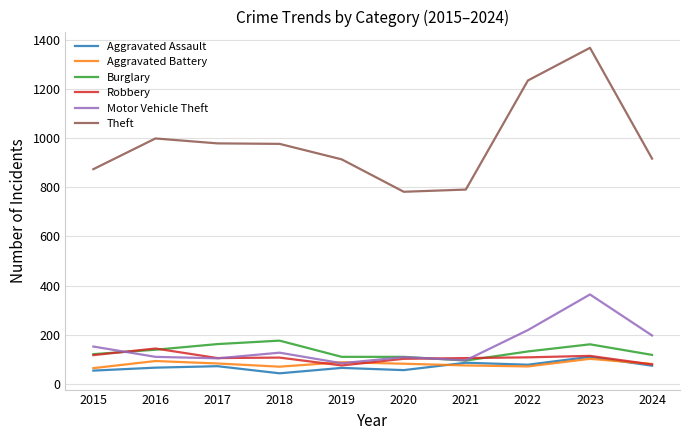

Where do Aggravated Battery and Motor Vehicle Theft first cross each other?

2018 and 2019